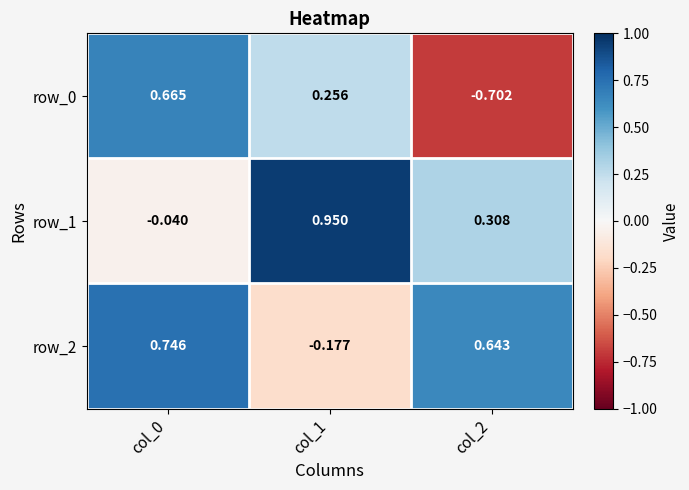

How many values in the row_1 series are below 0?

1